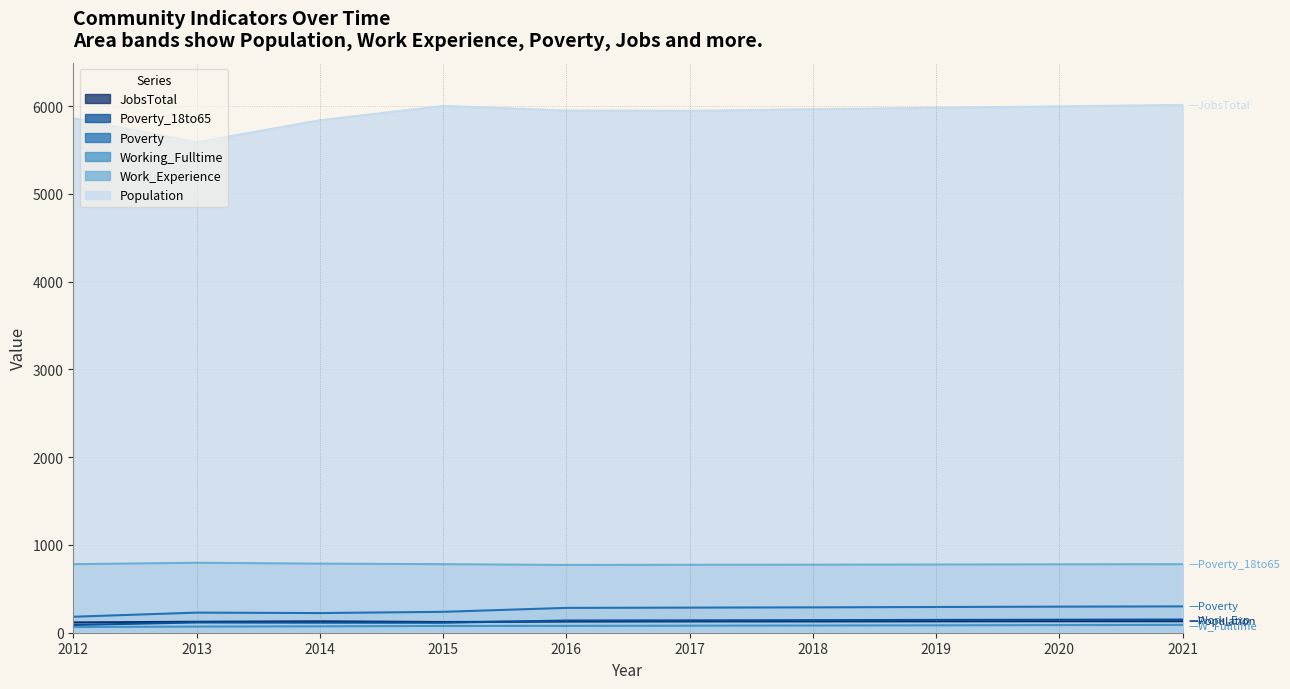

What is the highest value of the Poverty series?

300